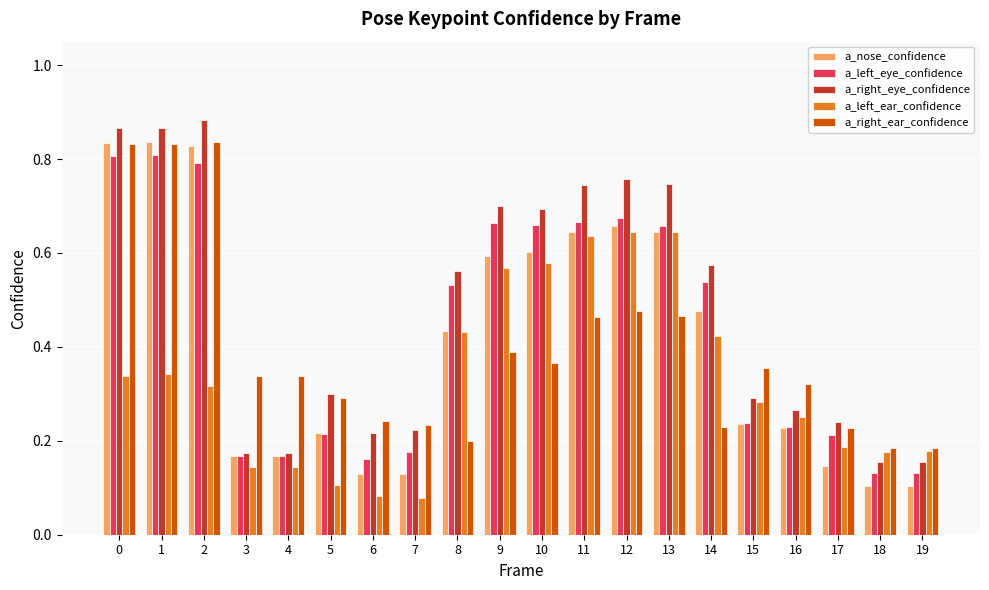

Between 3 and 11, which series saw the biggest shift?

a_right_eye_confidence